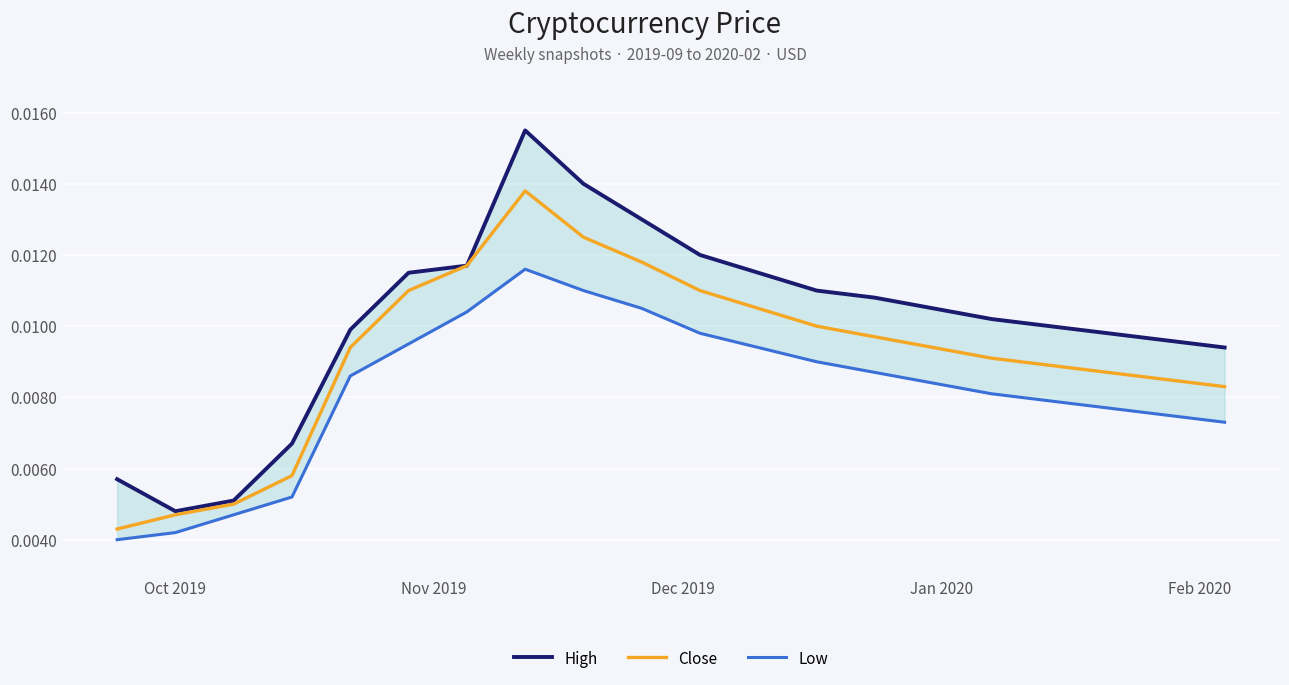

Which label corresponds to the smallest value in the chart?

Oct 2019